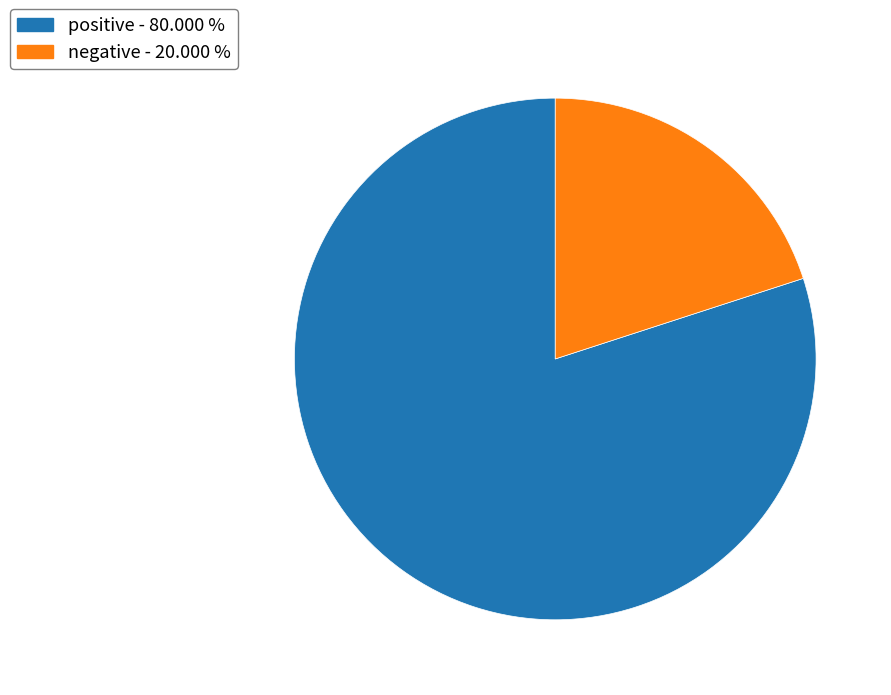

How many slices are in this pie chart?

2